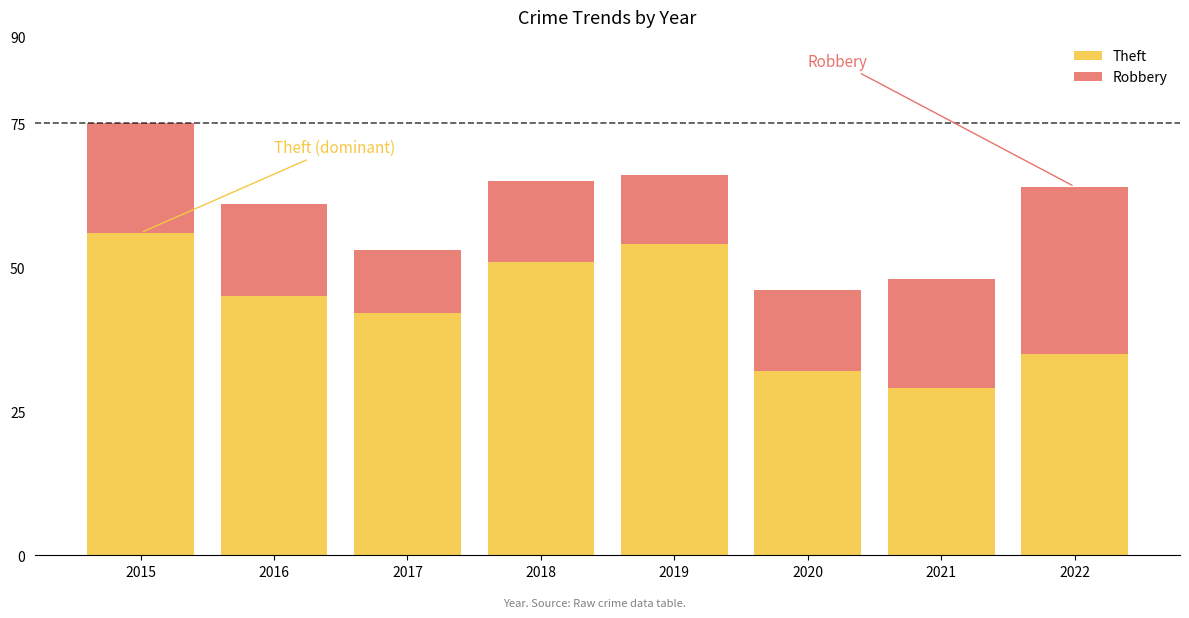

Which category has the highest value in the Theft series?

2015